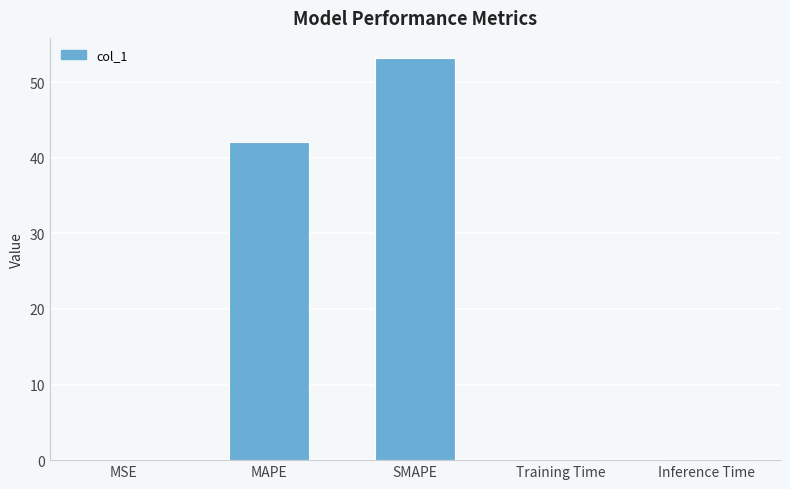

Which category has the highest value across all series?

SMAPE